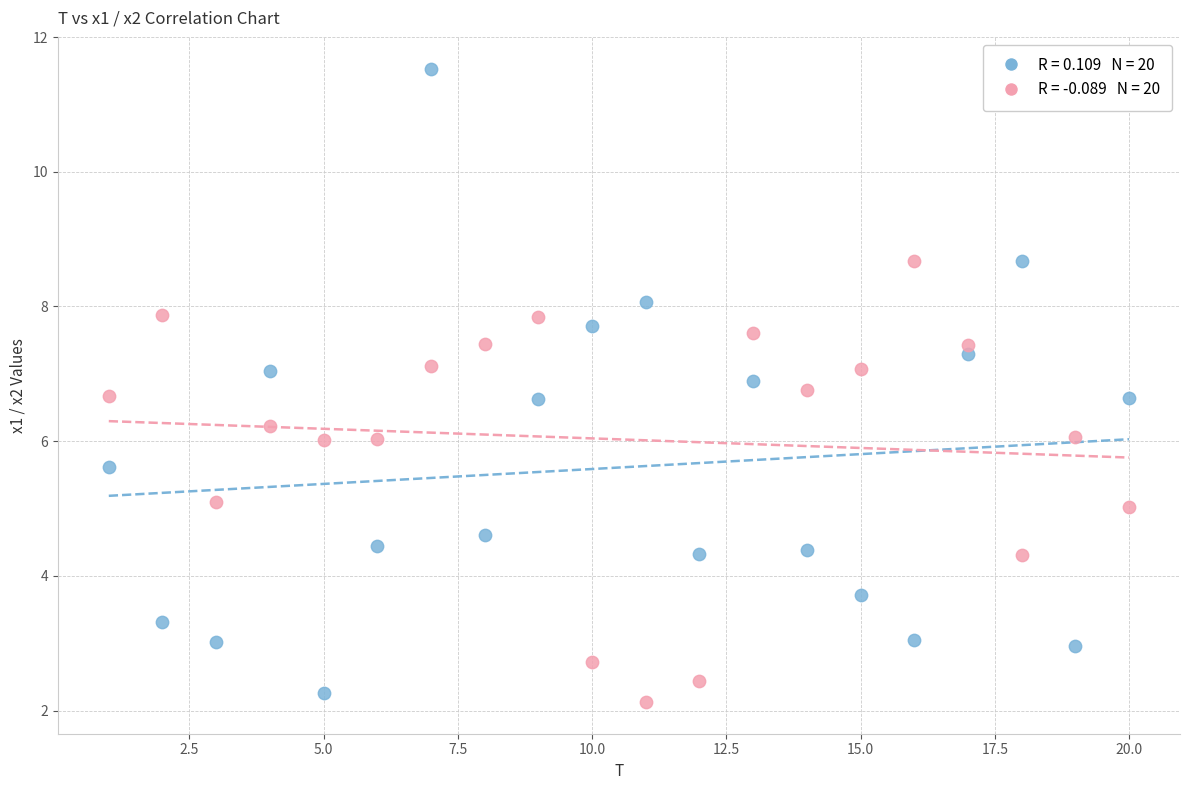

Across all data points, what is the range of Y values (max minus min)?

9.4